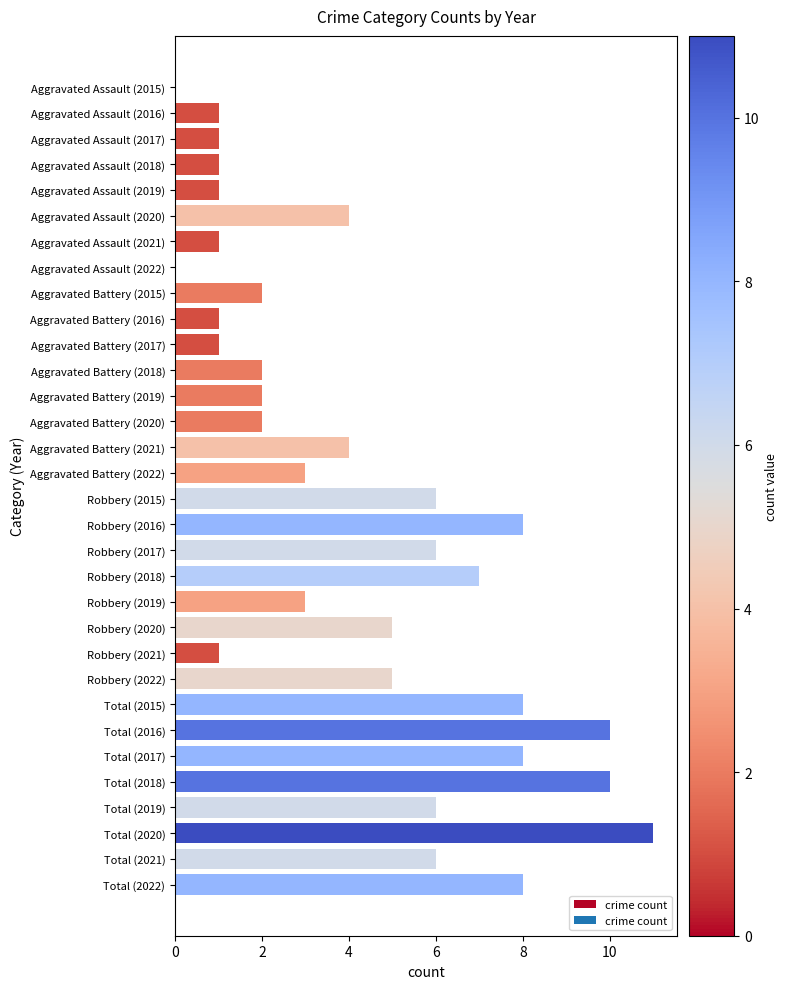

The value at Total (2018) is 10. True or false?

True